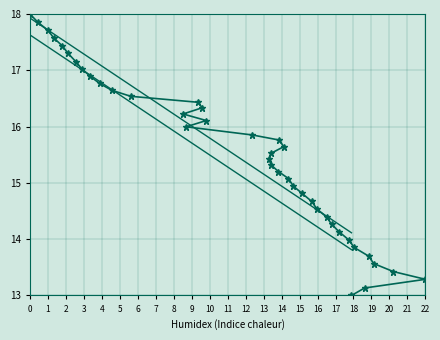

The value at 7.4 is 22.7. True or false?

False